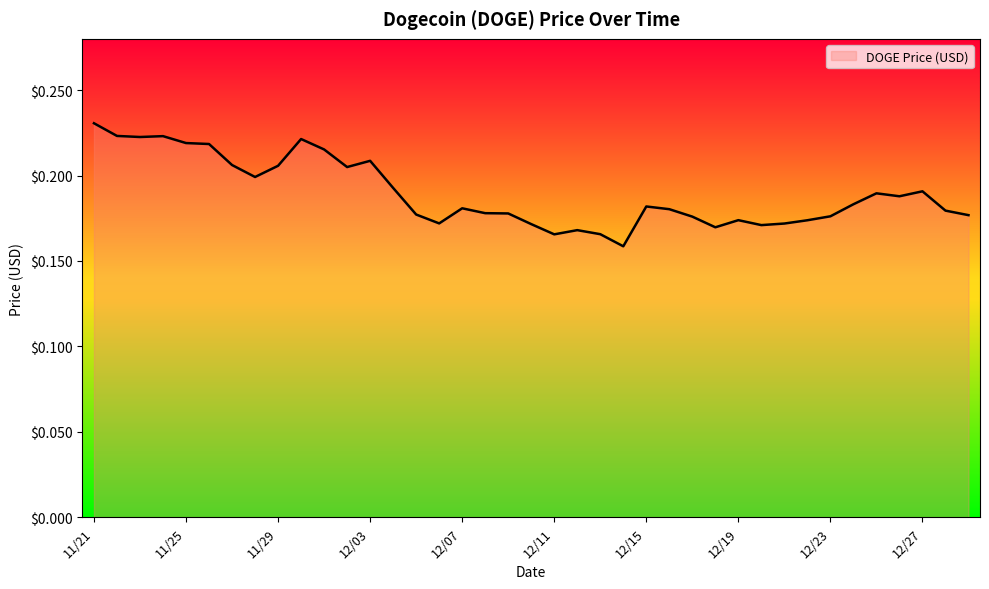

How many lines are shown in the chart?

1